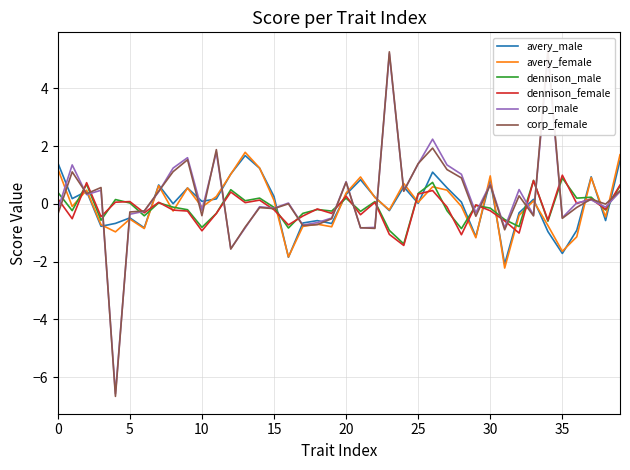

Which label corresponds to the largest value in the chart?

34